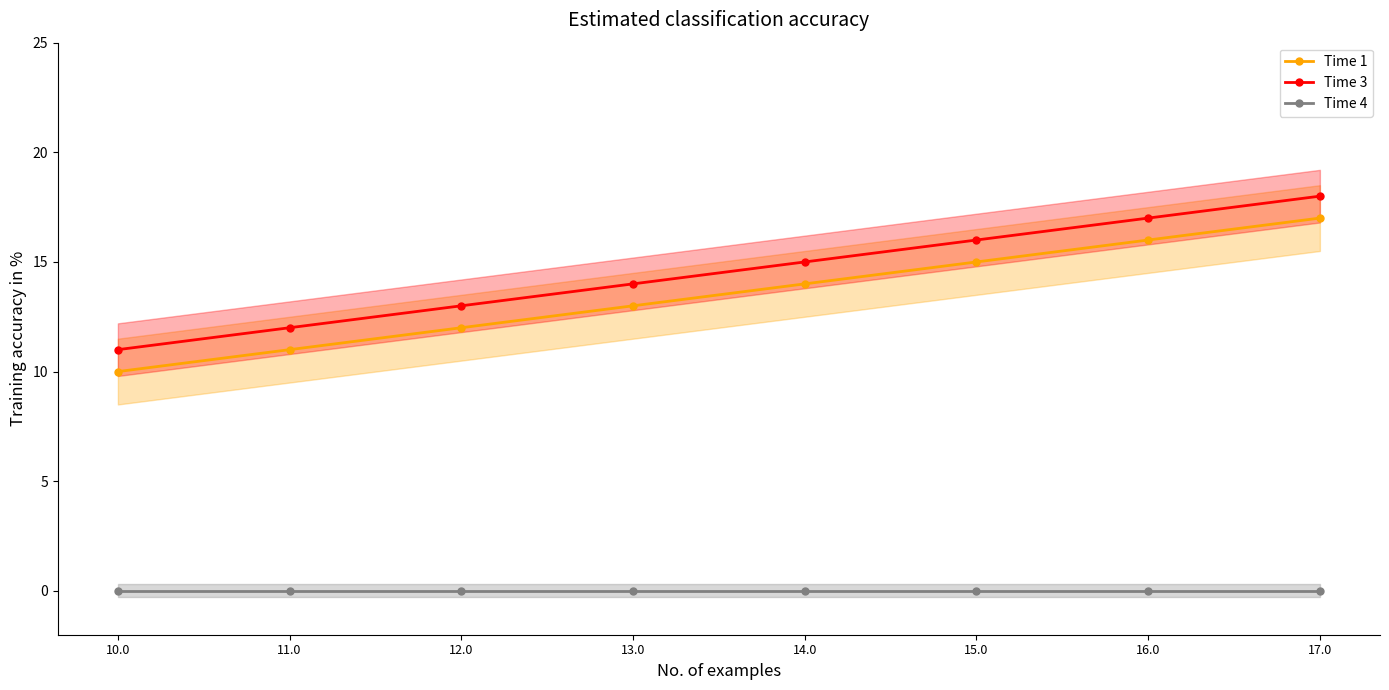

The Time 1 series shows 3 at 12.0. True or false?

False